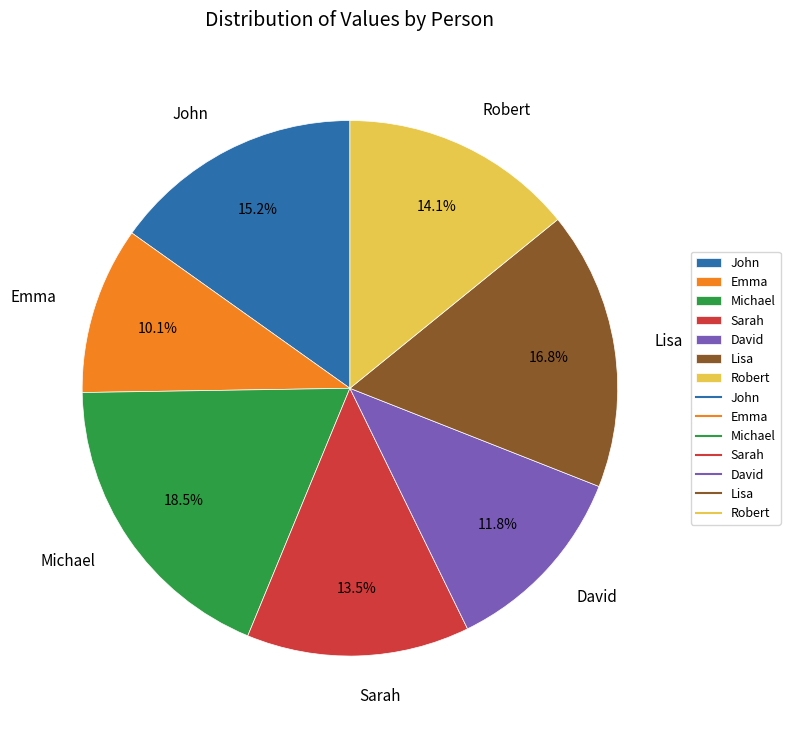

To the nearest percent, what portion does Robert represent?

14%